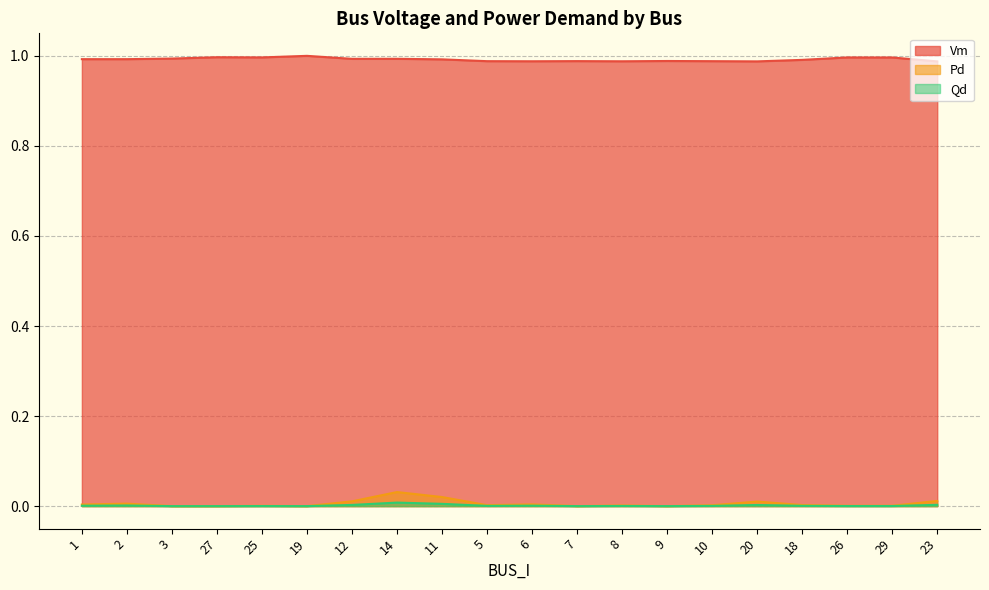

What is the spread (max minus min) of values at 19?

1.0